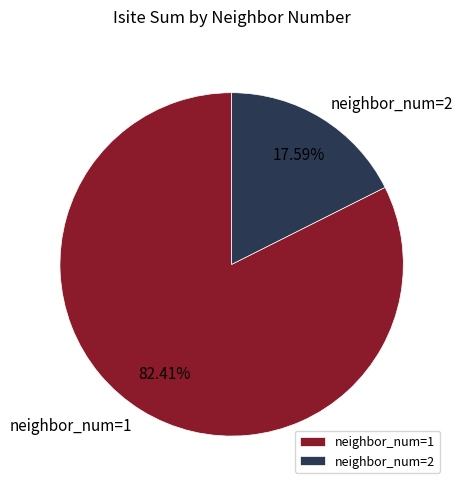

Rank the categories by value from highest to lowest.

neighbor_num=1, neighbor_num=2